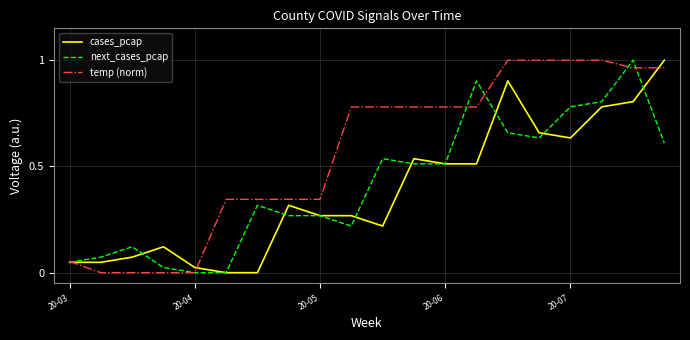

Rank the series by their average value, from highest to lowest.

temp (norm), next_cases_pcap, cases_pcap